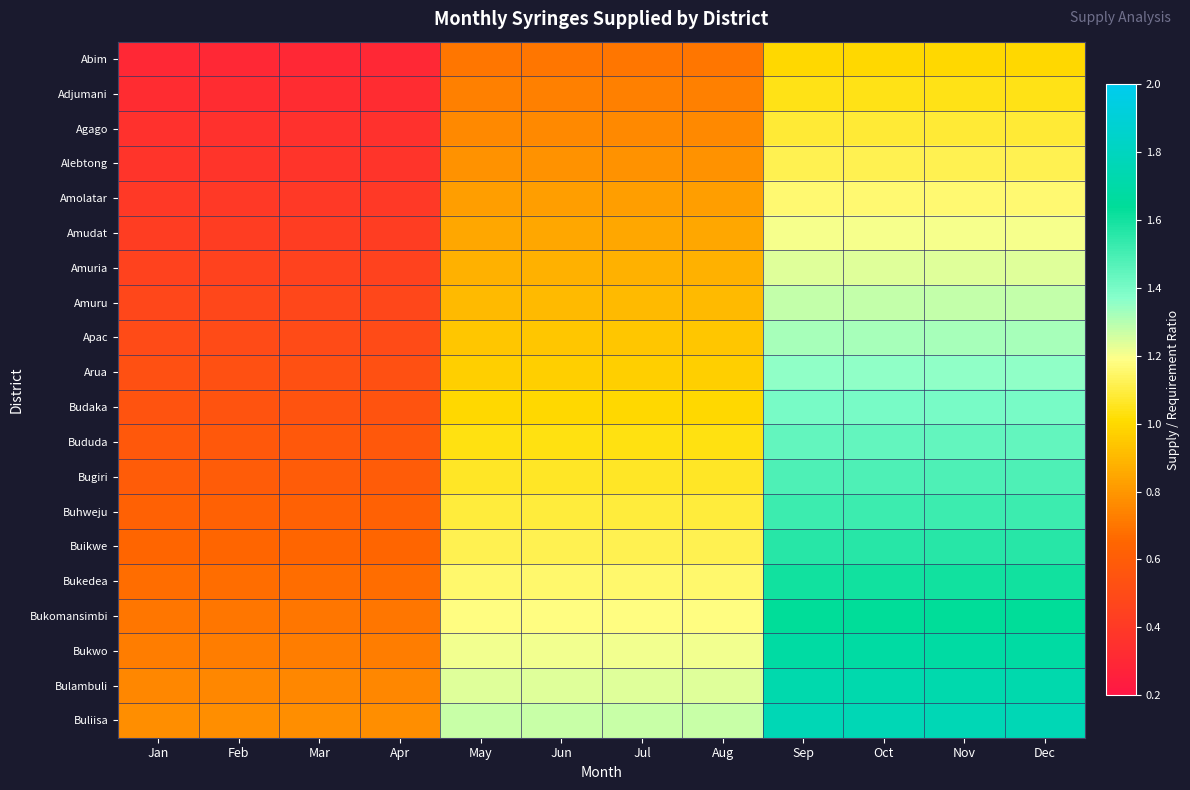

Reading left to right, what are all the values shown in this chart?

Abim: Jan=0.3	Feb=0.3	Mar=0.3	Apr=0.3	May=0.7	Jun=0.7	Jul=0.7	Aug=0.7	Sep=1.0	Oct=1.0	Nov=1.0	Dec=1.0
Adjumani: Jan=0.3	Feb=0.3	Mar=0.3	Apr=0.3	May=0.7	Jun=0.7	Jul=0.7	Aug=0.7	Sep=1.0	Oct=1.0	Nov=1.0	Dec=1.0
Agago: Jan=0.3	Feb=0.3	Mar=0.3	Apr=0.3	May=0.8	Jun=0.8	Jul=0.8	Aug=0.8	Sep=1.1	Oct=1.1	Nov=1.1	Dec=1.1
Alebtong: Jan=0.4	Feb=0.4	Mar=0.4	Apr=0.4	May=0.8	Jun=0.8	Jul=0.8	Aug=0.8	Sep=1.1	Oct=1.1	Nov=1.1	Dec=1.1
Amolatar: Jan=0.4	Feb=0.4	Mar=0.4	Apr=0.4	May=0.8	Jun=0.8	Jul=0.8	Aug=0.8	Sep=1.2	Oct=1.2	Nov=1.2	Dec=1.2
Amudat: Jan=0.4	Feb=0.4	Mar=0.4	Apr=0.4	May=0.8	Jun=0.8	Jul=0.8	Aug=0.8	Sep=1.2	Oct=1.2	Nov=1.2	Dec=1.2
Amuria: Jan=0.5	Feb=0.5	Mar=0.5	Apr=0.5	May=0.9	Jun=0.9	Jul=0.9	Aug=0.9	Sep=1.2	Oct=1.2	Nov=1.2	Dec=1.2
Amuru: Jan=0.5	Feb=0.5	Mar=0.5	Apr=0.5	May=0.9	Jun=0.9	Jul=0.9	Aug=0.9	Sep=1.3	Oct=1.3	Nov=1.3	Dec=1.3
Apac: Jan=0.5	Feb=0.5	Mar=0.5	Apr=0.5	May=0.9	Jun=0.9	Jul=0.9	Aug=0.9	Sep=1.3	Oct=1.3	Nov=1.3	Dec=1.3
Arua: Jan=0.5	Feb=0.5	Mar=0.5	Apr=0.5	May=1.0	Jun=1.0	Jul=1.0	Aug=1.0	Sep=1.4	Oct=1.4	Nov=1.4	Dec=1.4
Budaka: Jan=0.6	Feb=0.6	Mar=0.6	Apr=0.6	May=1.0	Jun=1.0	Jul=1.0	Aug=1.0	Sep=1.4	Oct=1.4	Nov=1.4	Dec=1.4
Bududa: Jan=0.6	Feb=0.6	Mar=0.6	Apr=0.6	May=1.0	Jun=1.0	Jul=1.0	Aug=1.0	Sep=1.4	Oct=1.4	Nov=1.4	Dec=1.4
Bugiri: Jan=0.6	Feb=0.6	Mar=0.6	Apr=0.6	May=1.1	Jun=1.1	Jul=1.1	Aug=1.1	Sep=1.5	Oct=1.5	Nov=1.5	Dec=1.5
Buhweju: Jan=0.6	Feb=0.6	Mar=0.6	Apr=0.6	May=1.1	Jun=1.1	Jul=1.1	Aug=1.1	Sep=1.5	Oct=1.5	Nov=1.5	Dec=1.5
Buikwe: Jan=0.6	Feb=0.6	Mar=0.6	Apr=0.6	May=1.1	Jun=1.1	Jul=1.1	Aug=1.1	Sep=1.6	Oct=1.6	Nov=1.6	Dec=1.6
Bukedea: Jan=0.7	Feb=0.7	Mar=0.7	Apr=0.7	May=1.1	Jun=1.1	Jul=1.1	Aug=1.1	Sep=1.6	Oct=1.6	Nov=1.6	Dec=1.6
Bukomansimbi: Jan=0.7	Feb=0.7	Mar=0.7	Apr=0.7	May=1.2	Jun=1.2	Jul=1.2	Aug=1.2	Sep=1.6	Oct=1.6	Nov=1.6	Dec=1.6
Bukwo: Jan=0.7	Feb=0.7	Mar=0.7	Apr=0.7	May=1.2	Jun=1.2	Jul=1.2	Aug=1.2	Sep=1.7	Oct=1.7	Nov=1.7	Dec=1.7
Bulambuli: Jan=0.8	Feb=0.8	Mar=0.8	Apr=0.8	May=1.2	Jun=1.2	Jul=1.2	Aug=1.2	Sep=1.7	Oct=1.7	Nov=1.7	Dec=1.7
Buliisa: Jan=0.8	Feb=0.8	Mar=0.8	Apr=0.8	May=1.3	Jun=1.3	Jul=1.3	Aug=1.3	Sep=1.8	Oct=1.8	Nov=1.8	Dec=1.8